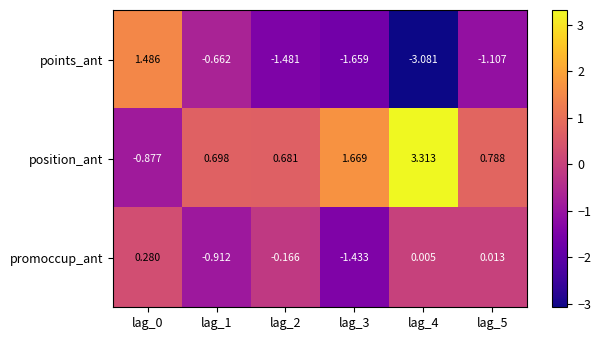

Which series has the largest total across all categories?

position_ant